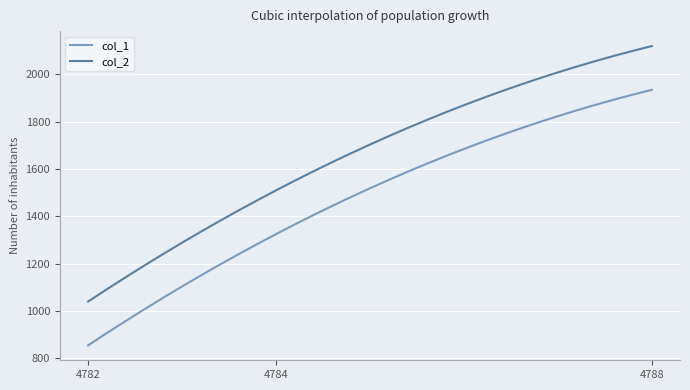

True or false: col_2 and col_1 cross at least once.

False